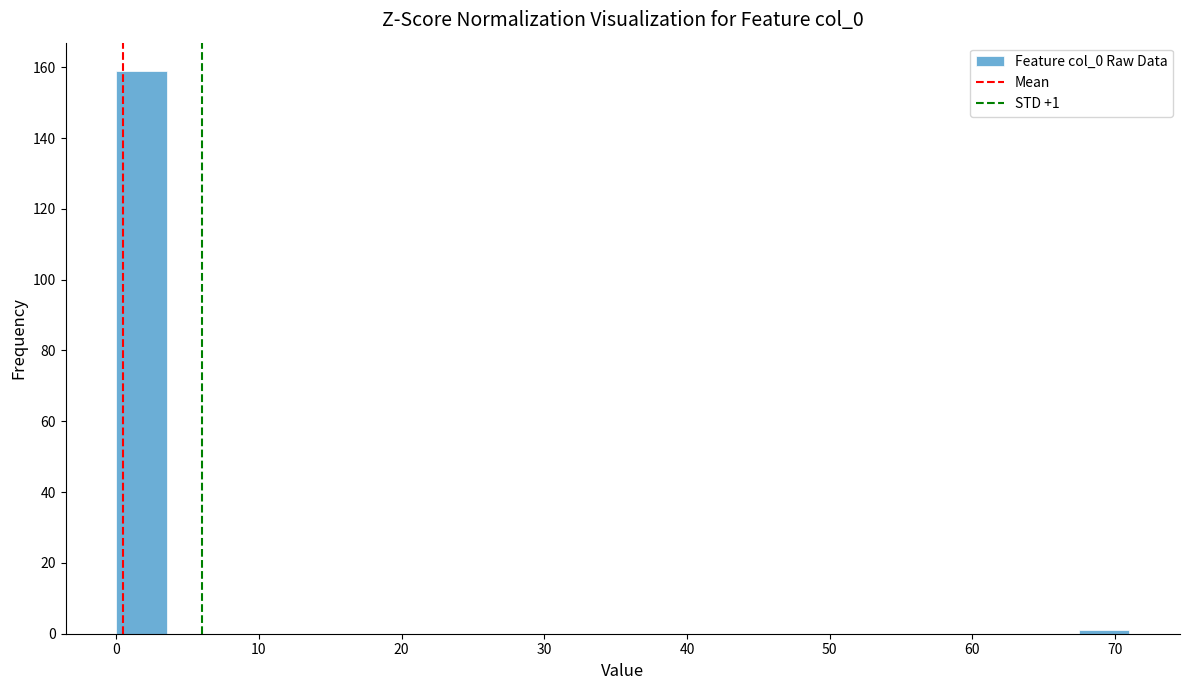

Around what value on the x-axis is the tallest bar? Give the approximate position of its centre, as read against the axis.

2